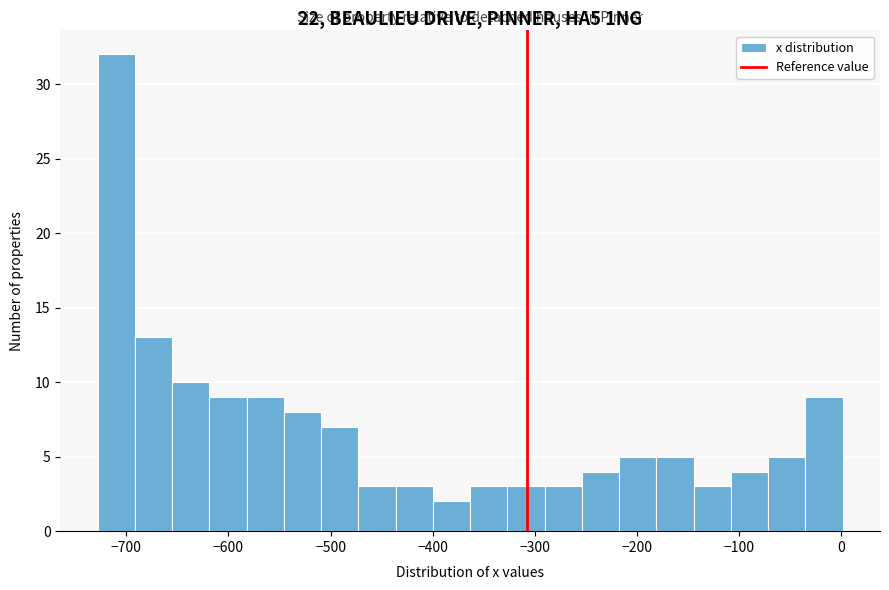

Around what value on the x-axis is the tallest bar? Give the approximate position of its centre, as read against the axis.

-710